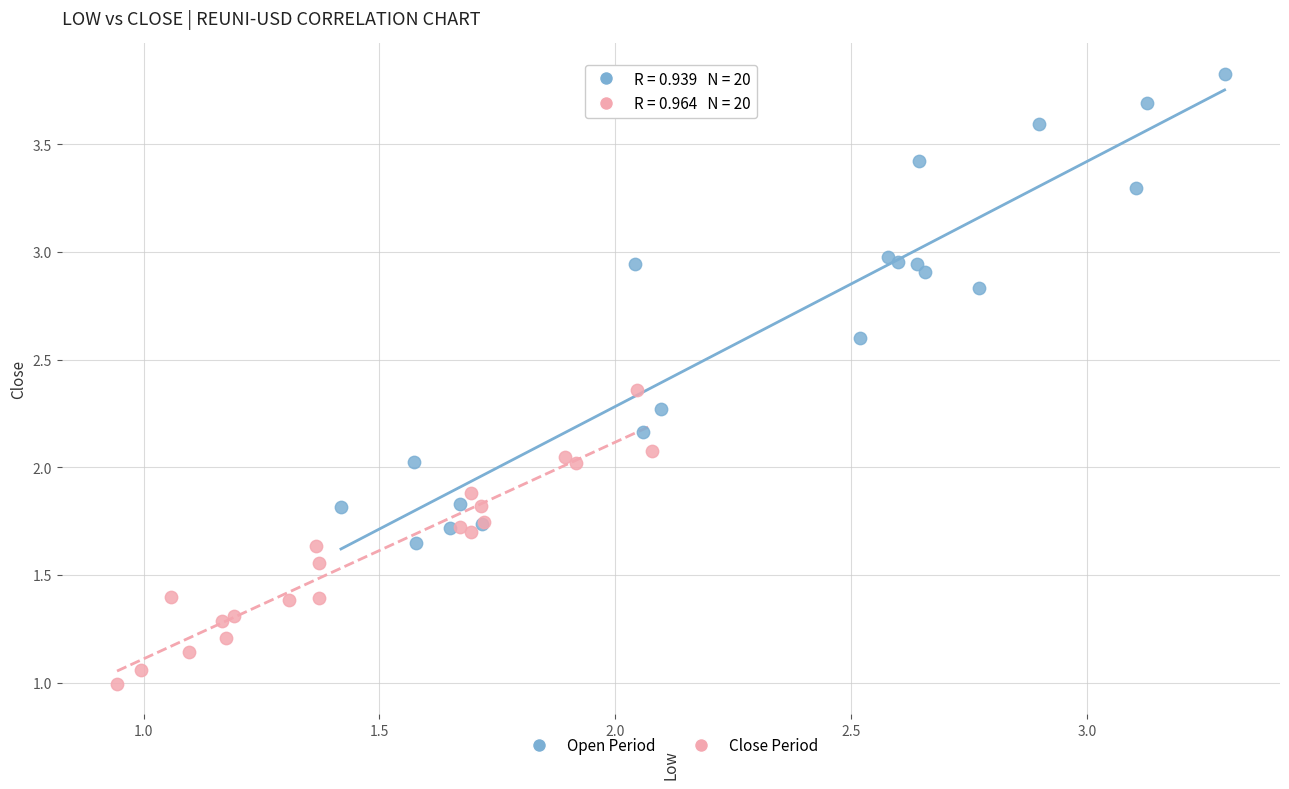

What are all the series names shown in the legend?

Open Period, Close Period